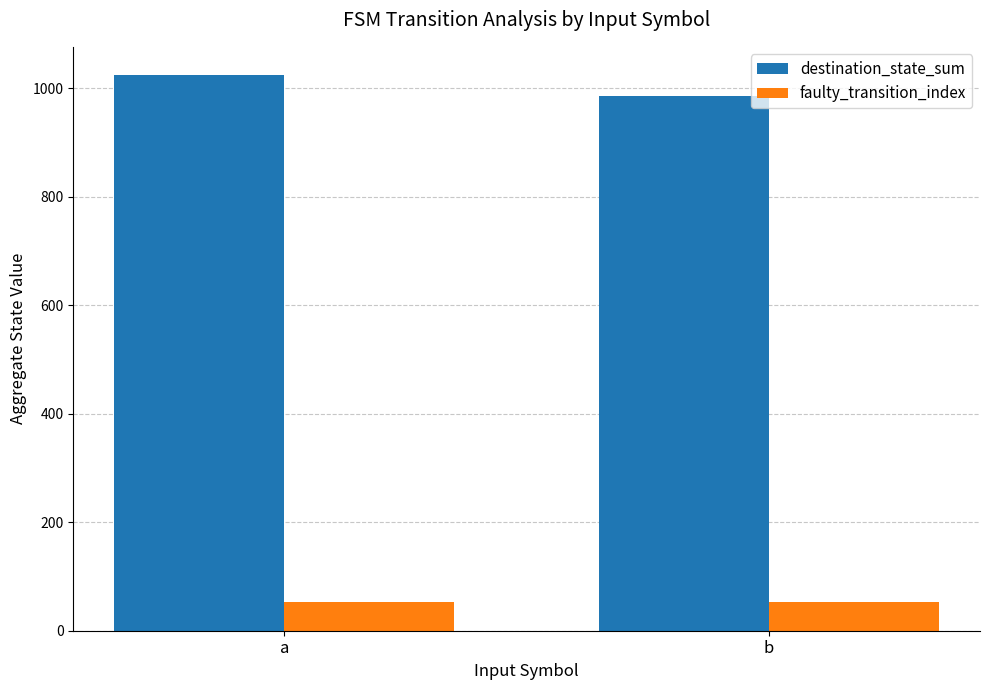

The value of faulty_transition_index at b is 17. True or false?

False